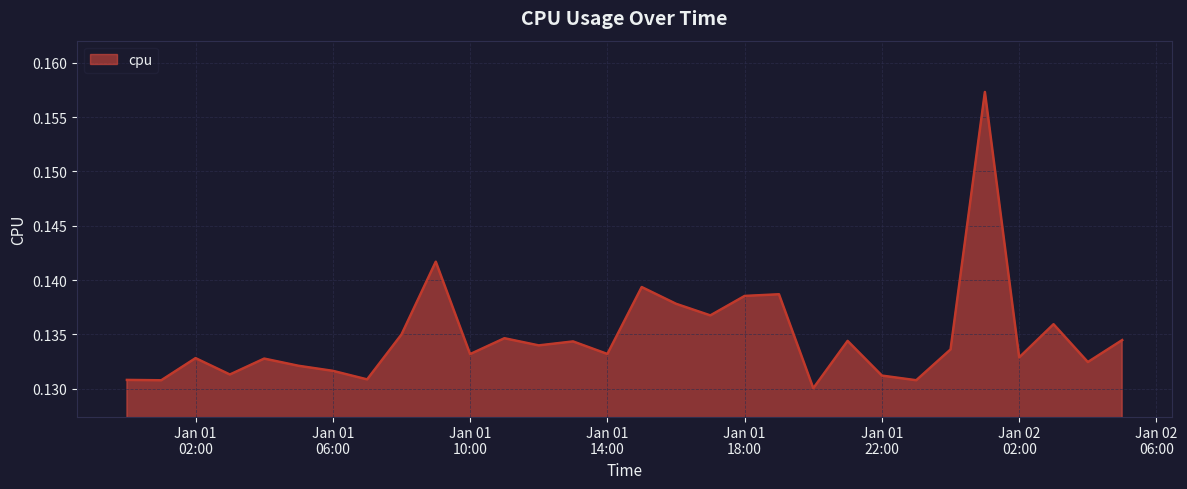

What is the label of the 17th point from the left?

2017-01-01 16:00